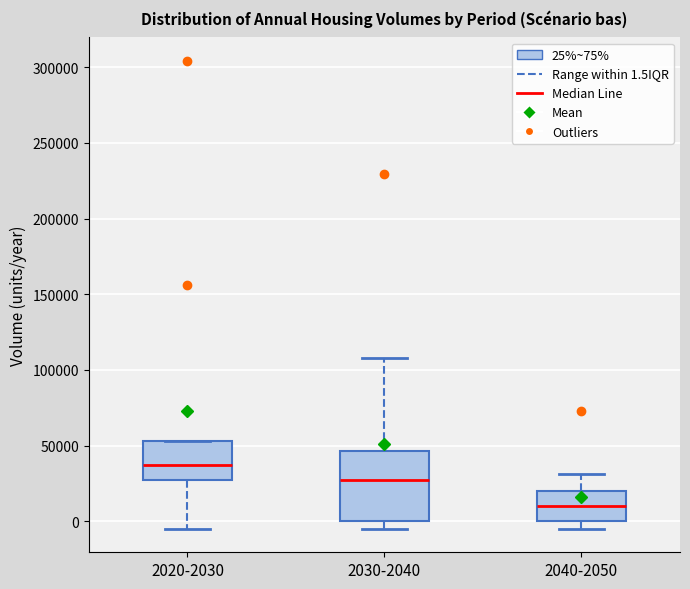

Reading left to right, read every box against the y-axis: the position of its median line, the range the box covers, and the ends of its whiskers. The values are not printed on the chart, so give them approximately, as read against the axis.

2020-2030: median 35000, box 25000 to 55000, whiskers -5000 to 55000
2030-2040: median 25000, box 0 to 45000, whiskers -5000 to 110000
2040-2050: median 10000, box 0 to 20000, whiskers -5000 to 30000